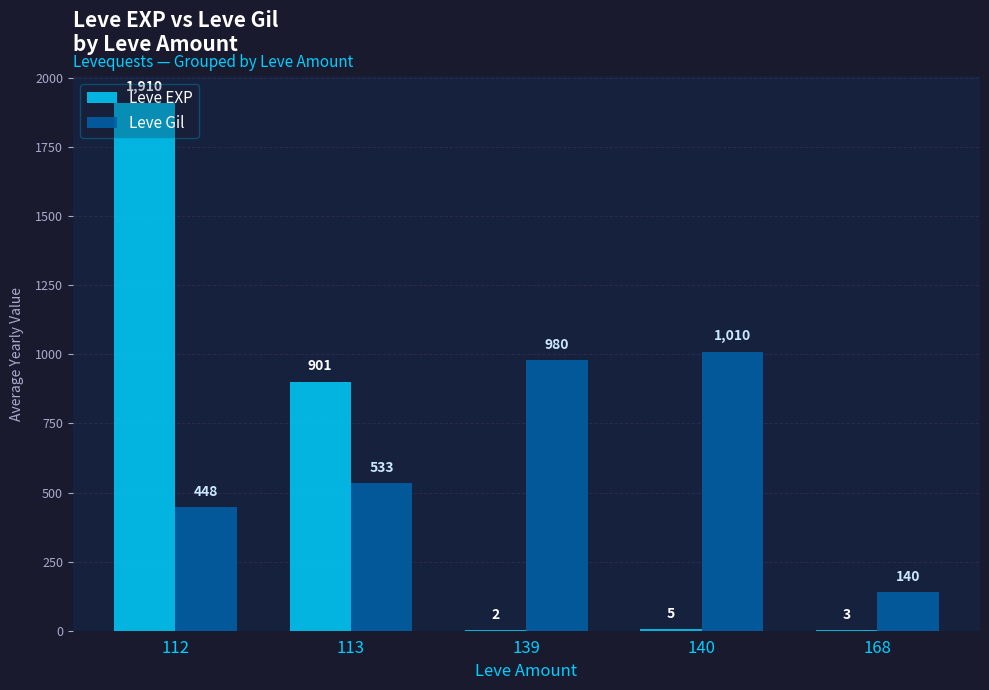

Count the number of data series in this chart.

2